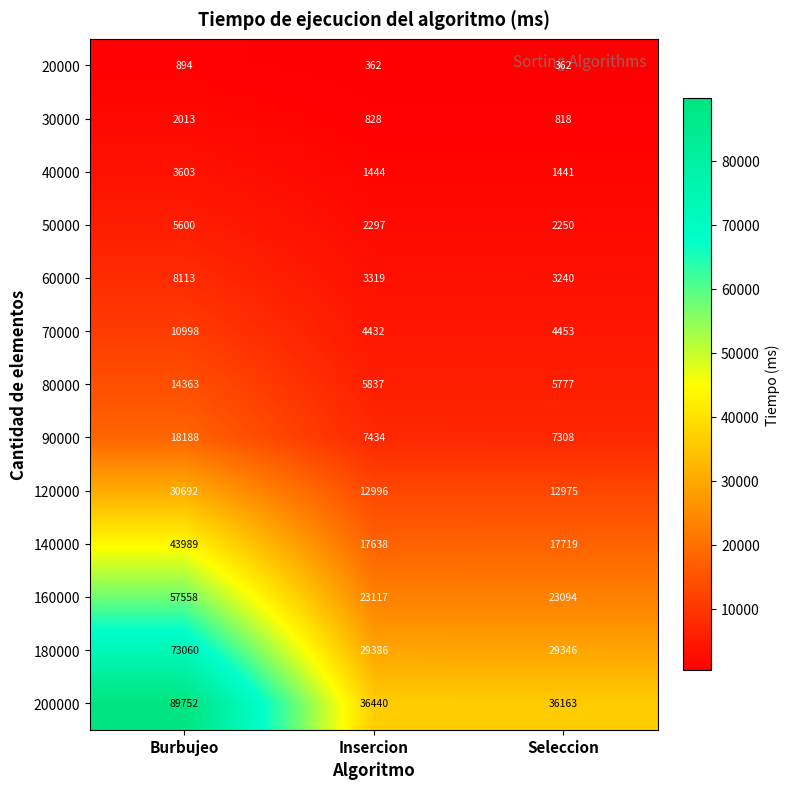

Read the 160000 value at Burbujeo, to the nearest 10.

57560